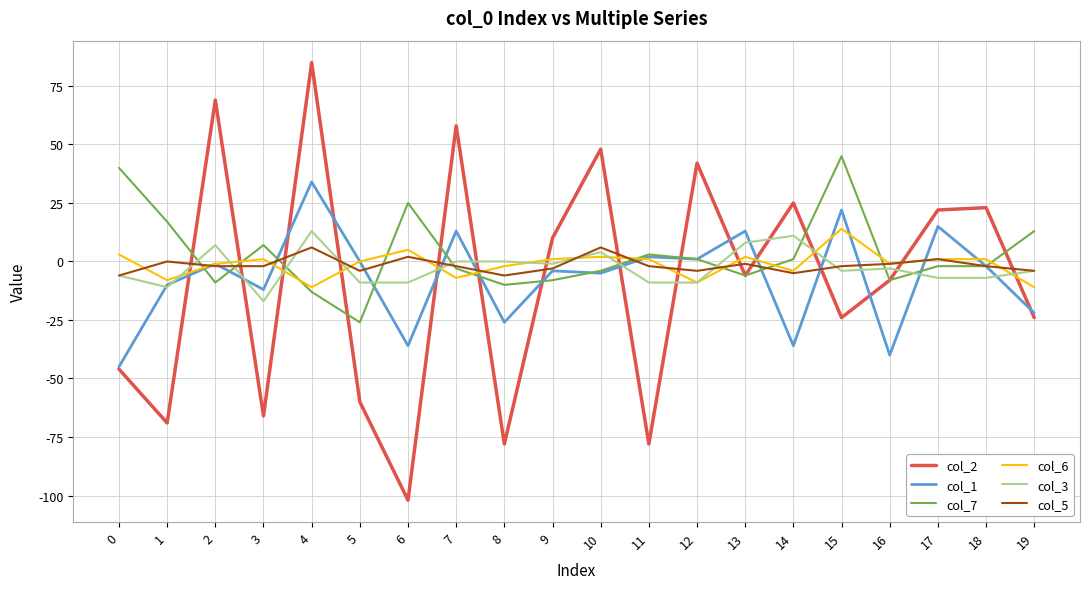

How many values in the col_6 series are below 1?

10